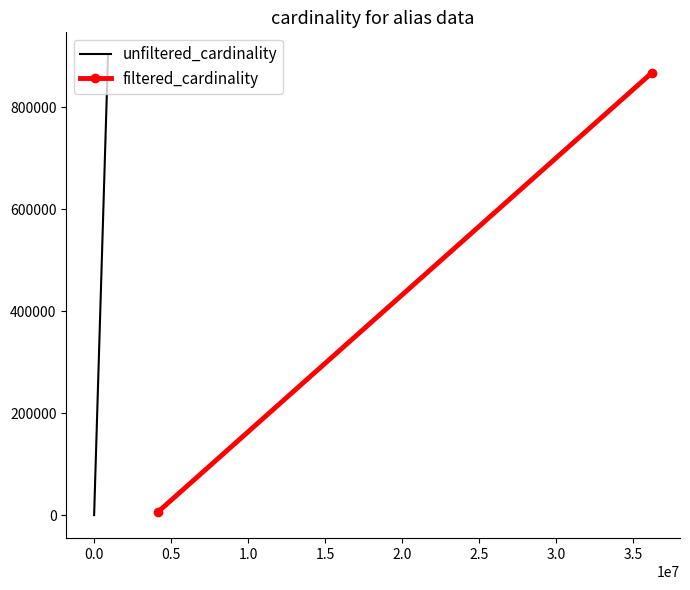

How many data points in unfiltered_cardinality are less than 901343?

1